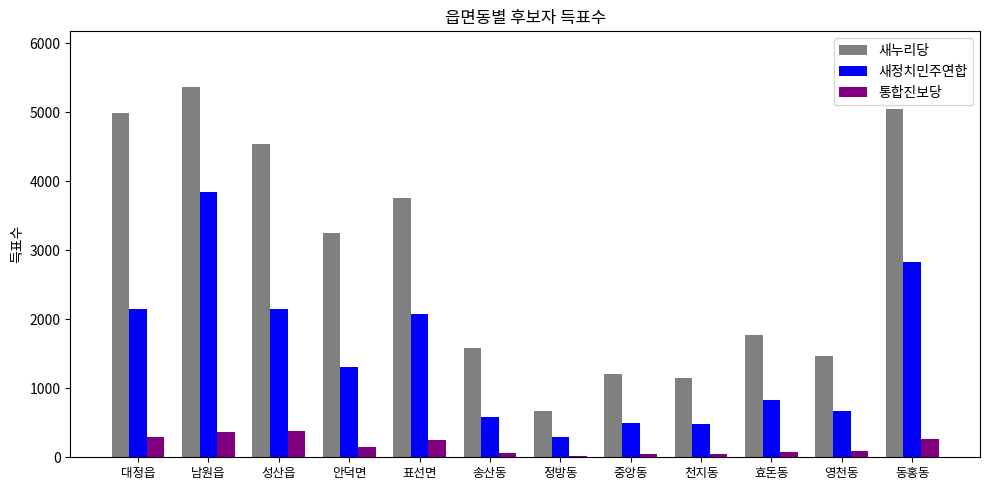

What is the difference between the maximum and second lowest values in the 새누리당 series?

4225